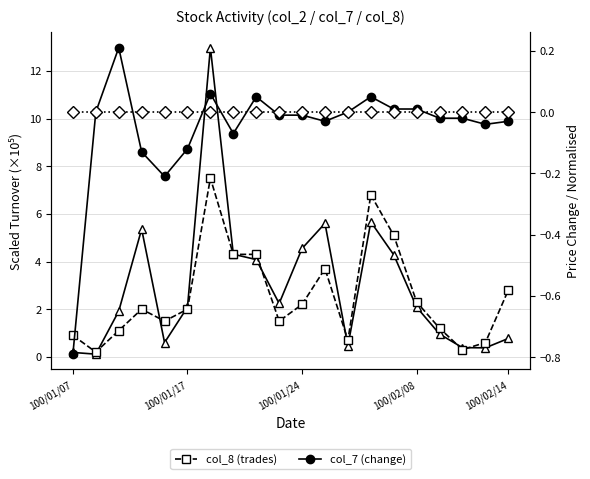

Which series has the largest total across all categories?

col_2